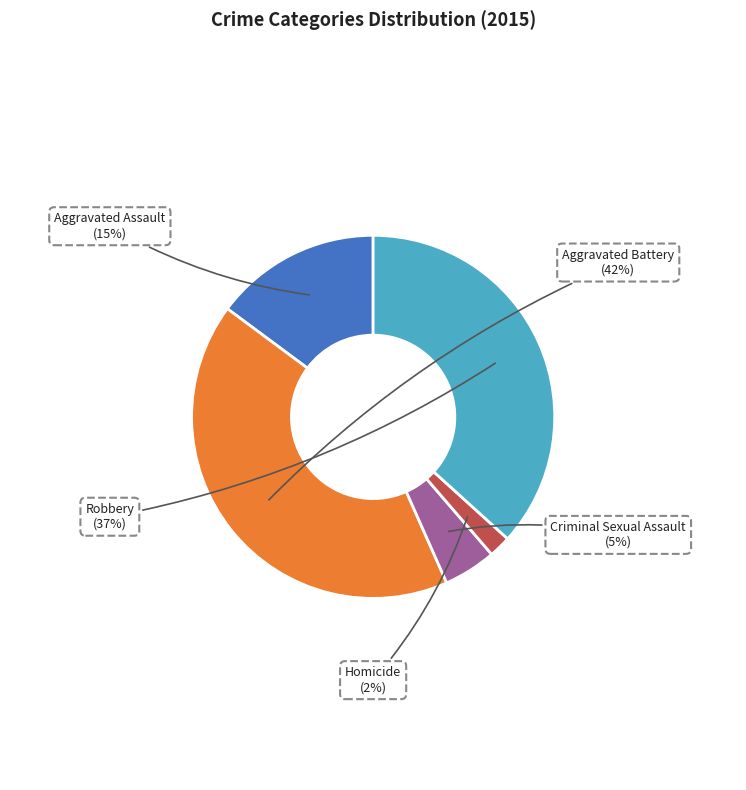

What percentage is the Homicide slice, to the nearest percent?

2%